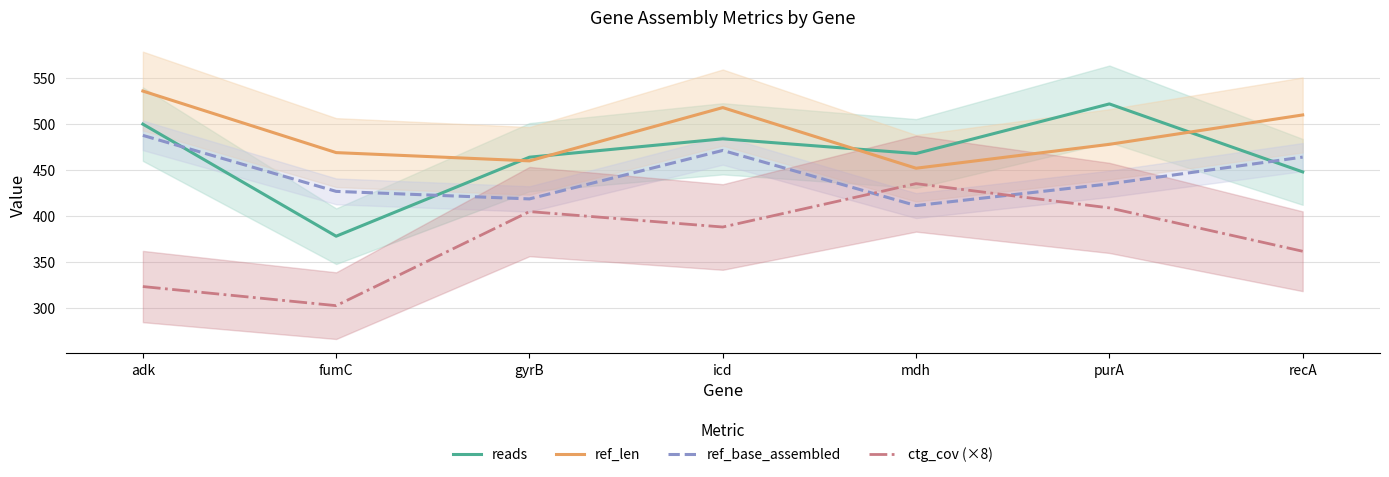

True or false: reads and ctg_cov (×8) intersect in this chart.

False